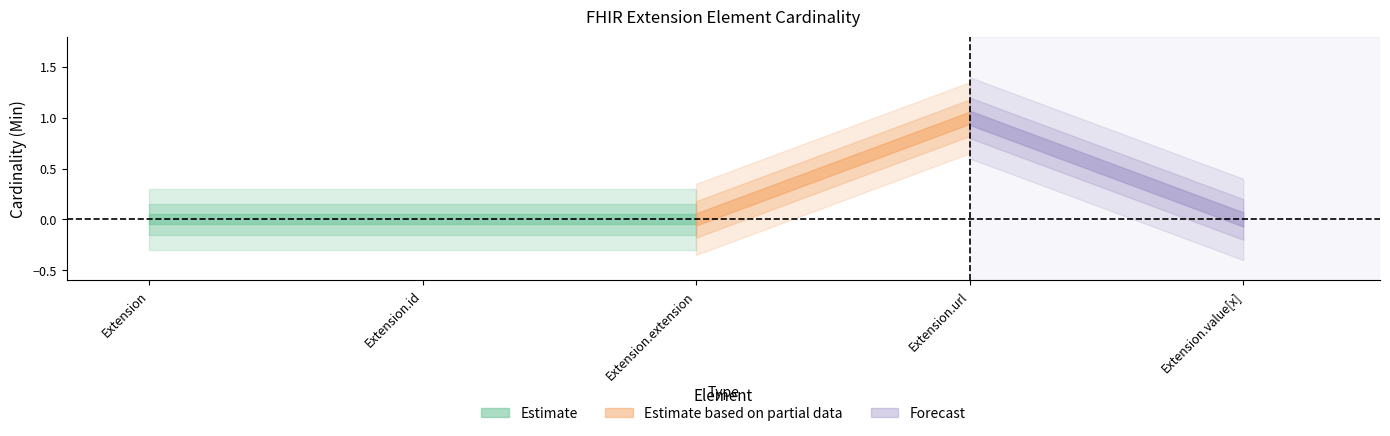

What is the maximum value shown in the chart?

1